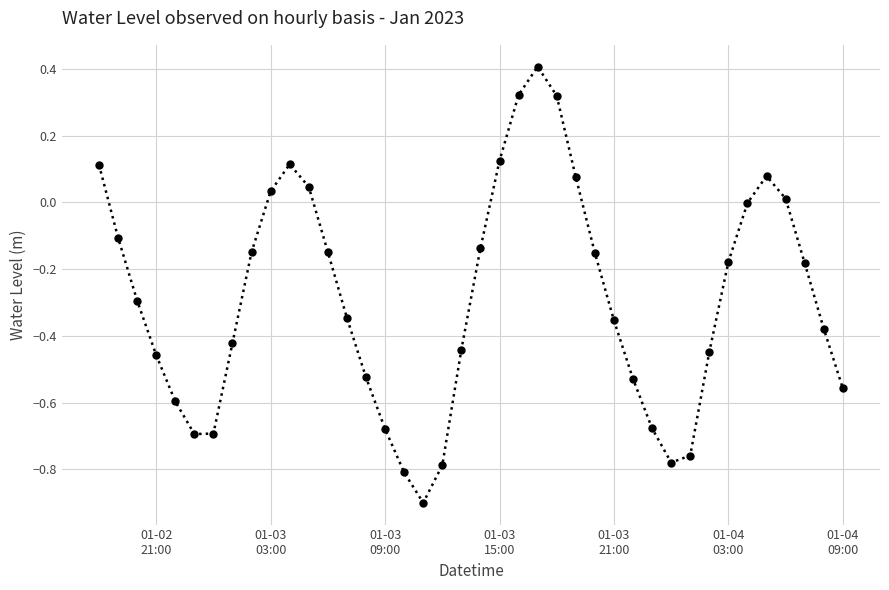

True or false: there are more than 0 points higher than both neighbors.

True